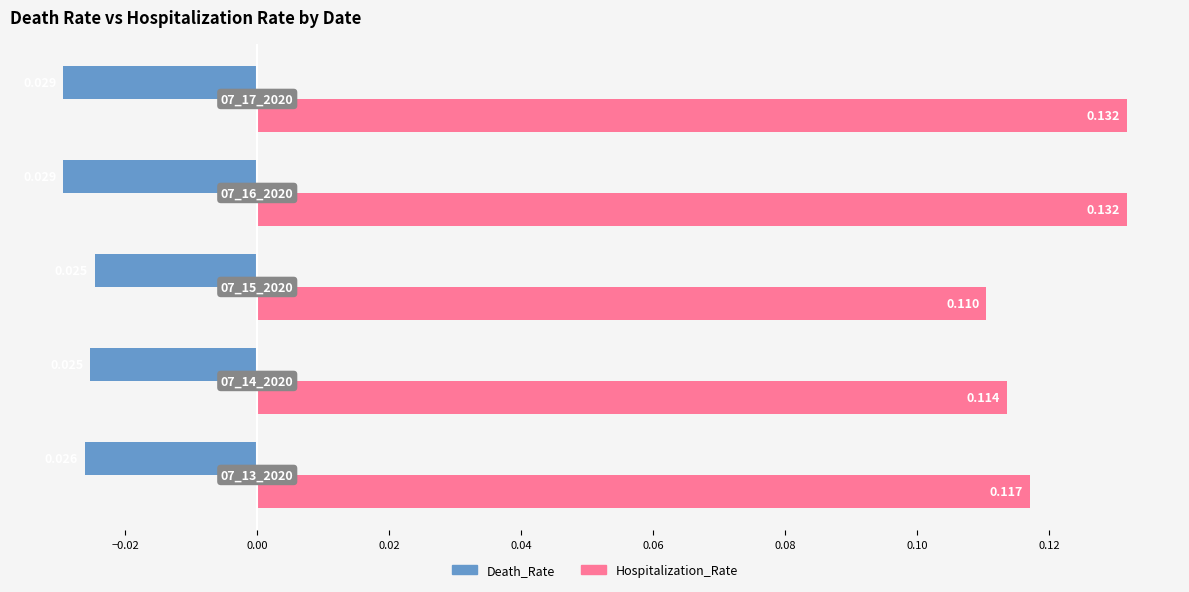

What are all the series names shown in the legend?

Death_Rate, Hospitalization_Rate